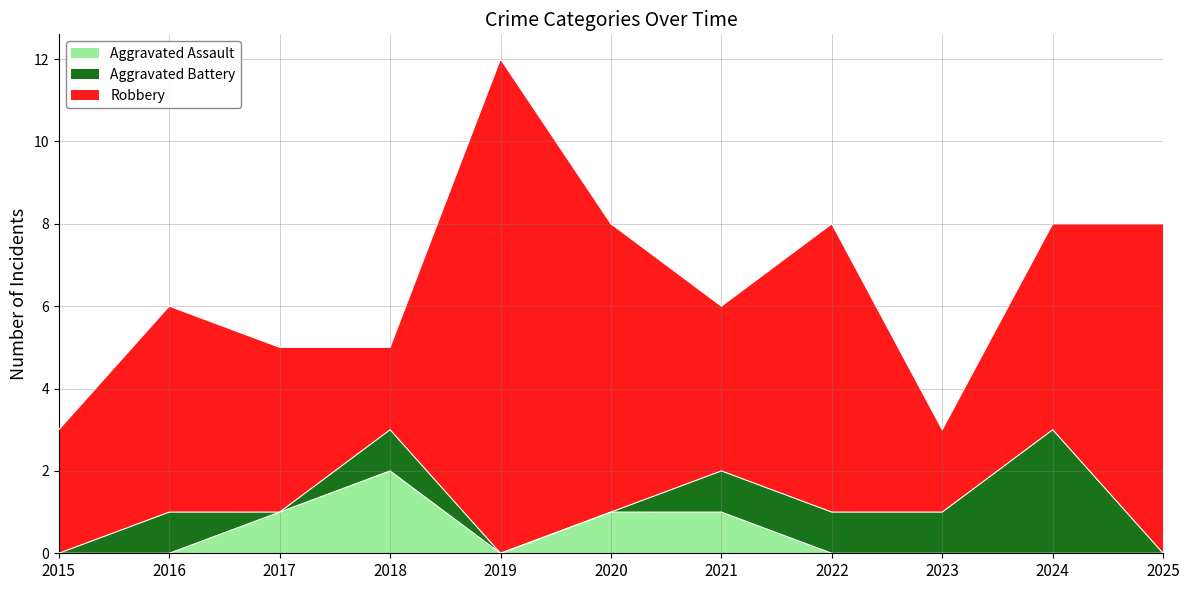

At which label is Robbery closest to 7?

2020